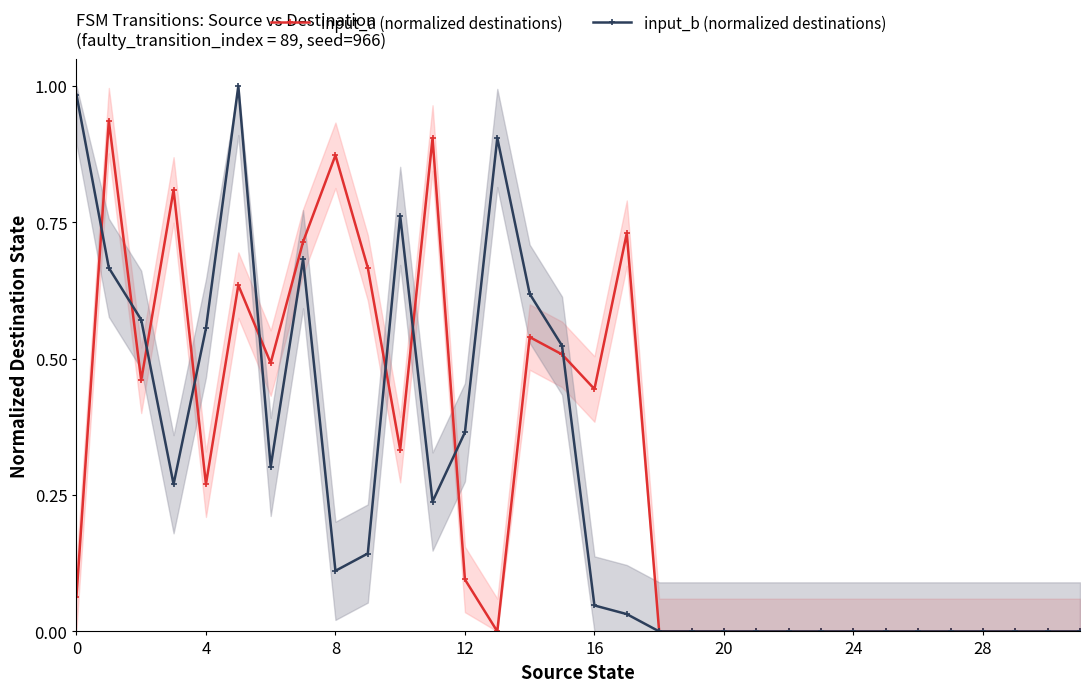

True or false: input_b (normalized destinations) has a value of 1.2 at 10.

False